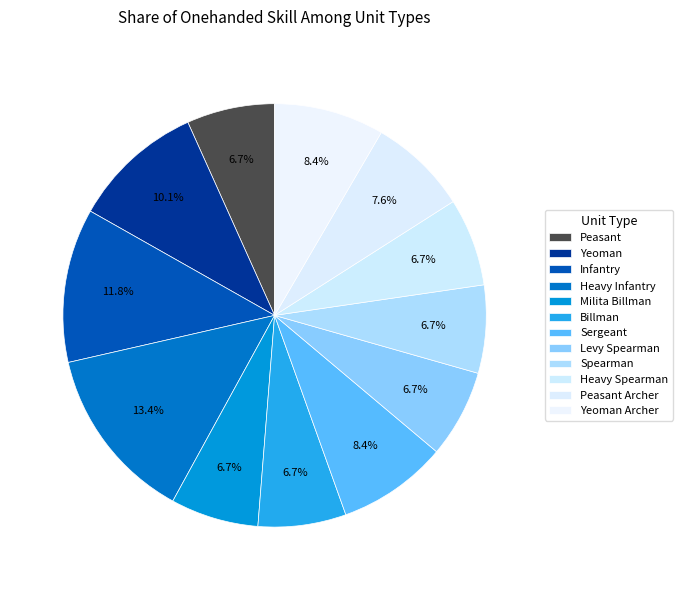

What percentage is the Yeoman slice, to the nearest percent?

10%